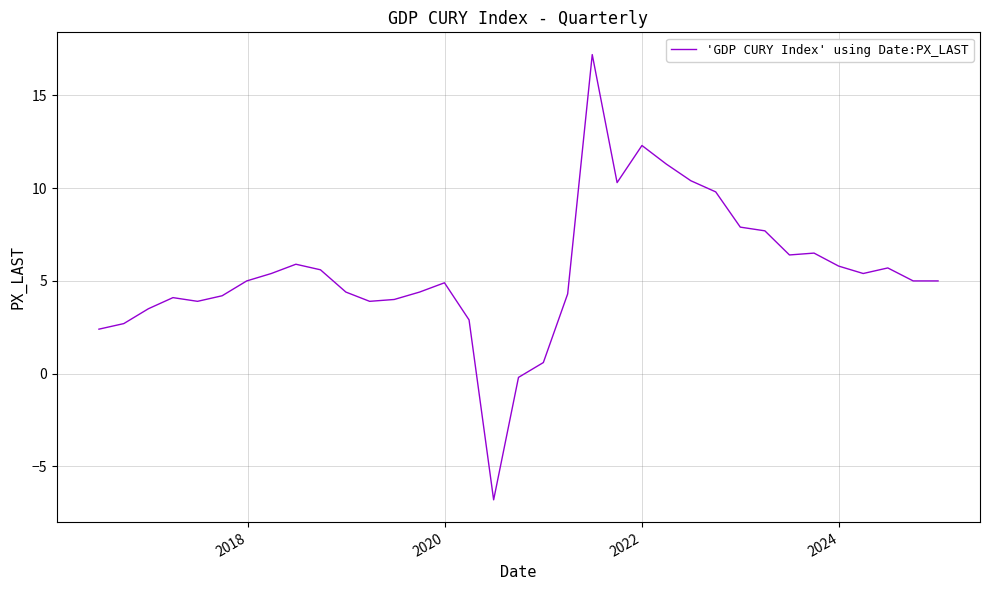

What is the minimum value shown in the chart?

-6.8